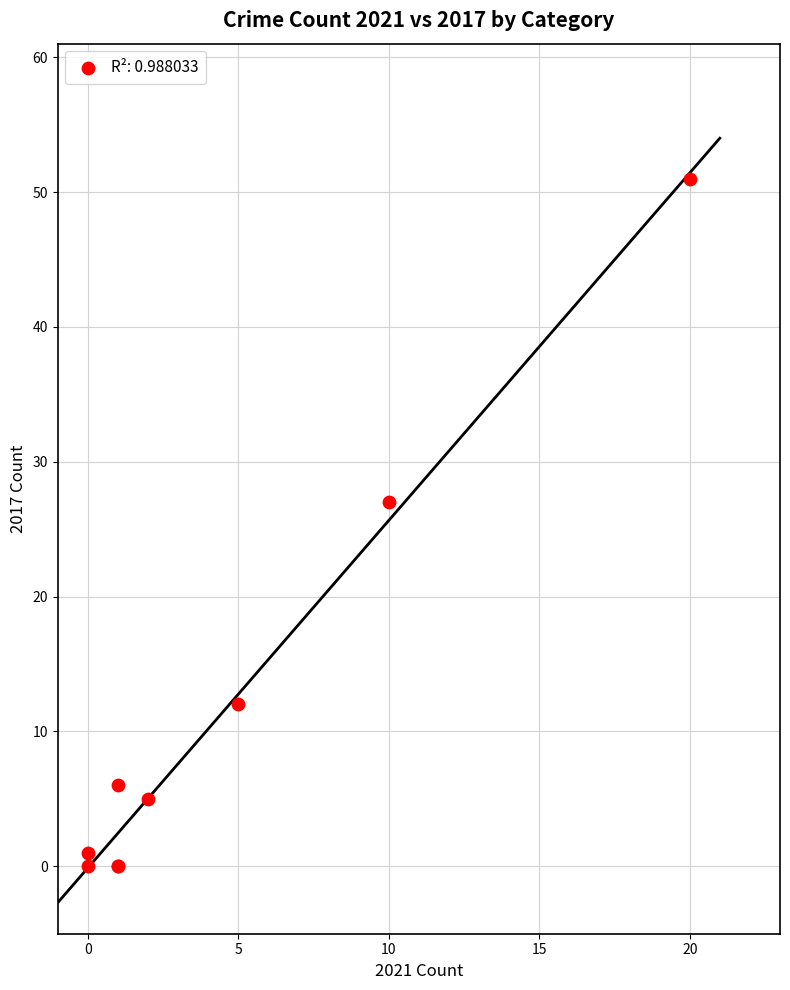

What Y value in the scatter plot is closest to 25?

27